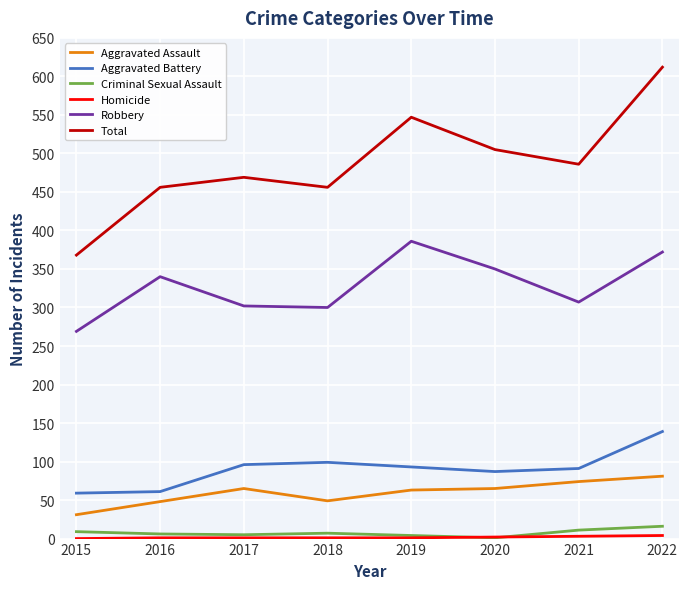

Which category has the highest value in the Total series?

2022